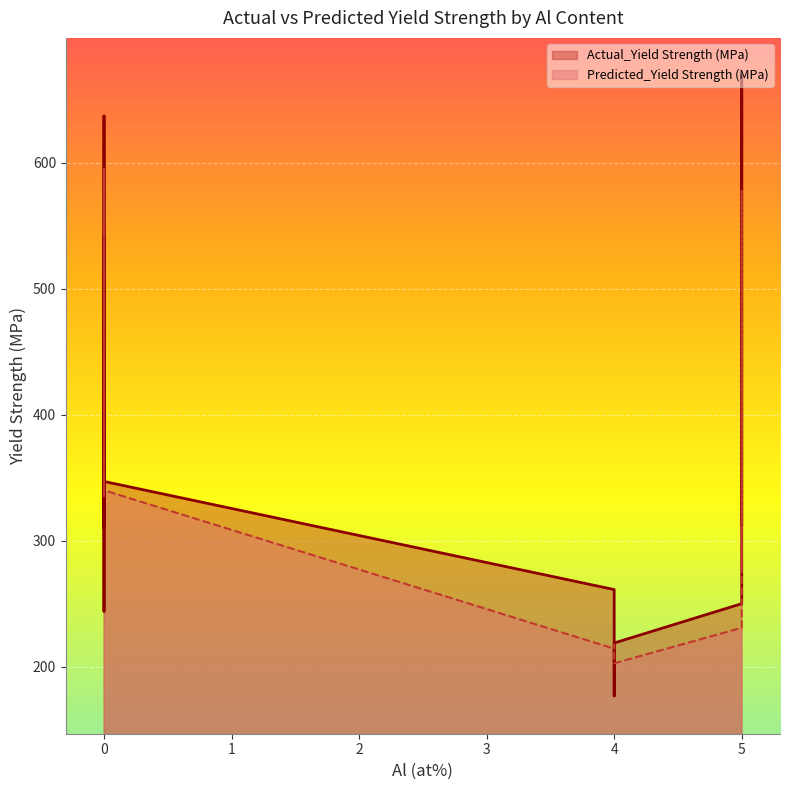

What is the value of the Predicted_Yield Strength (MPa) point at the 10th from the left?

508.8